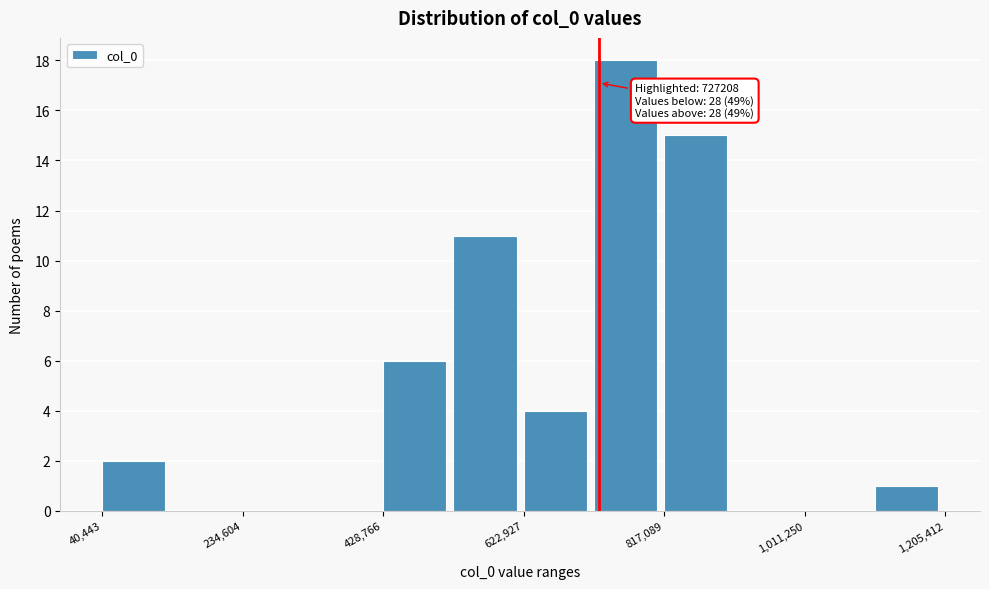

Which range on the x-axis has the tallest bar?

720000 to 820000